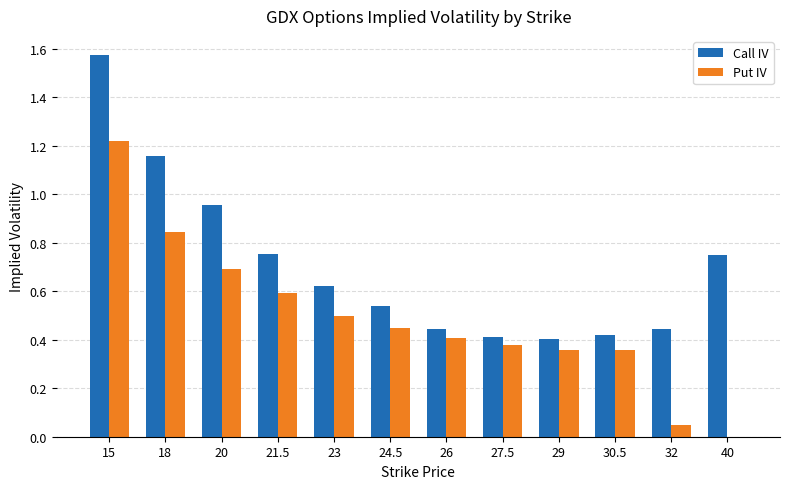

At which label does Call IV reach its peak?

15